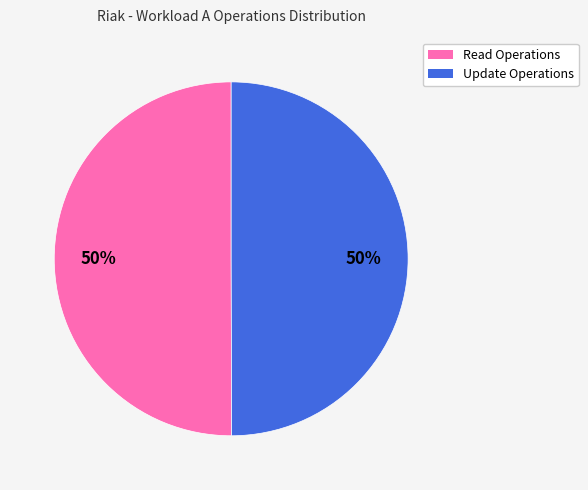

What is the ratio of the value at Update Operations to the value at Read Operations?

1.0